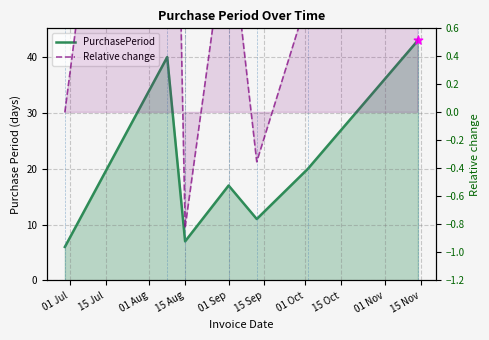

Is the value of Relative change at 15 Sep greater than the value of PurchasePeriod at 01 Sep?

No